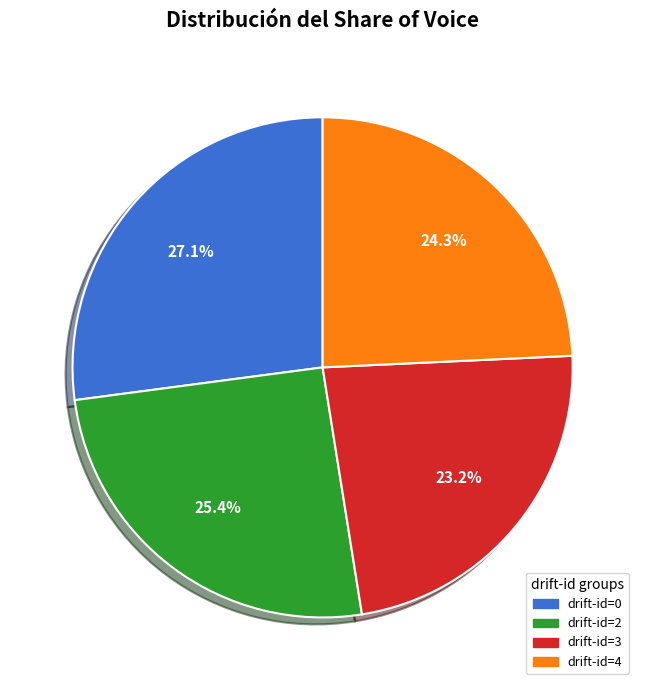

Does drift-id=3 represent more than half of the total?

No